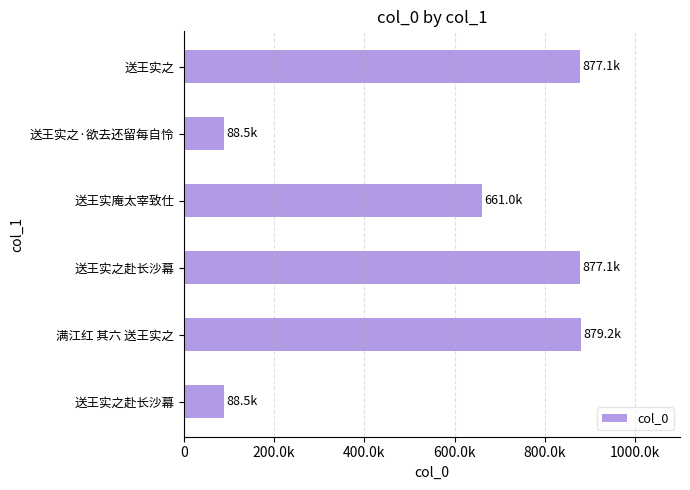

What is the minimum value shown in the chart?

88527